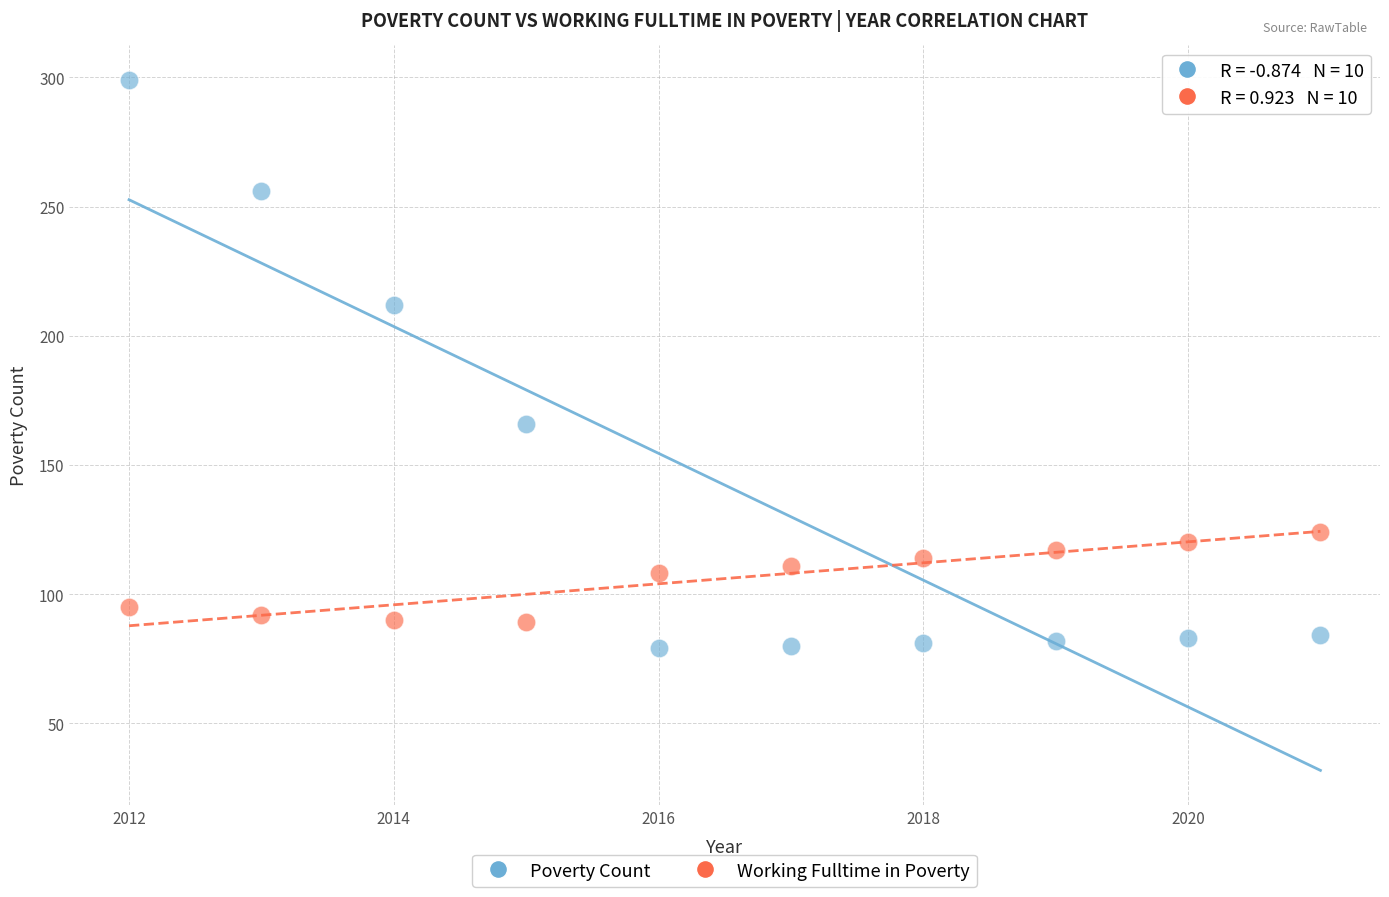

Which series has the largest Y range (max minus min)?

Poverty Count